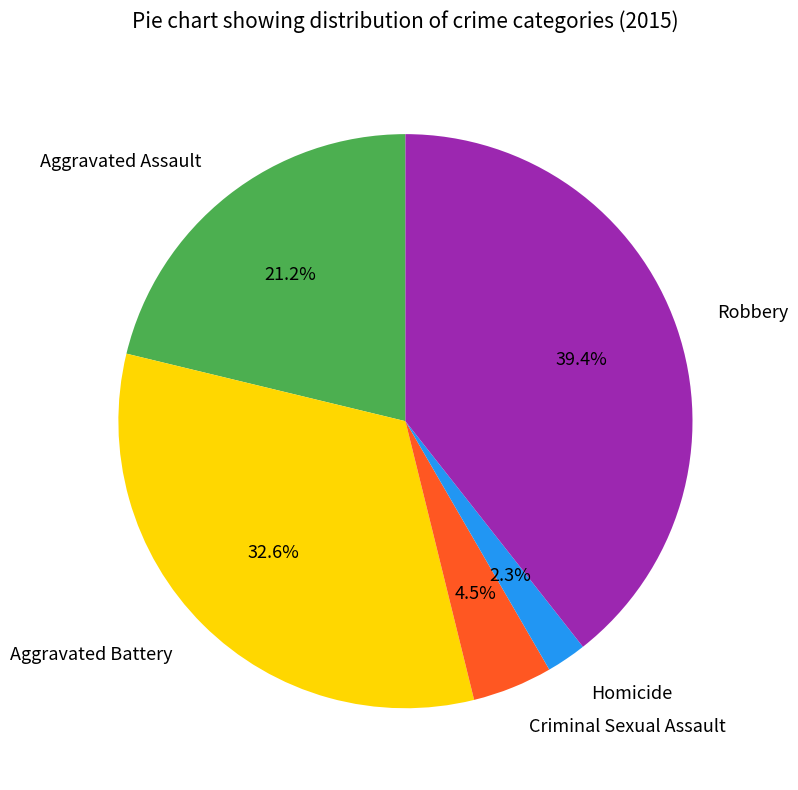

Does Aggravated Assault represent more than half of the total?

No